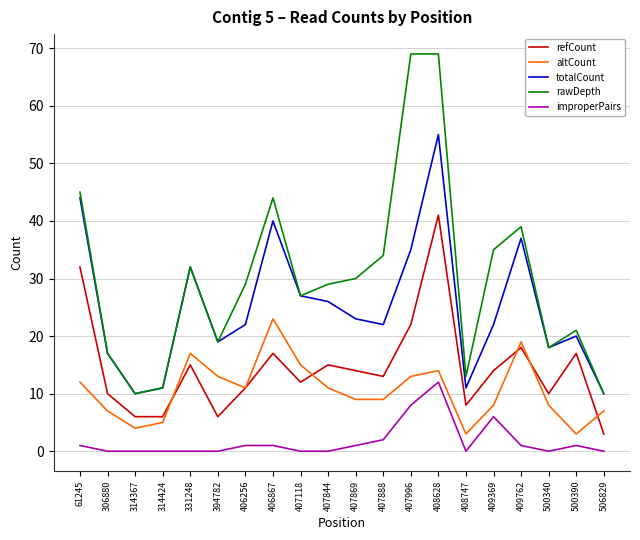

What is the average value of the improperPairs series?

2